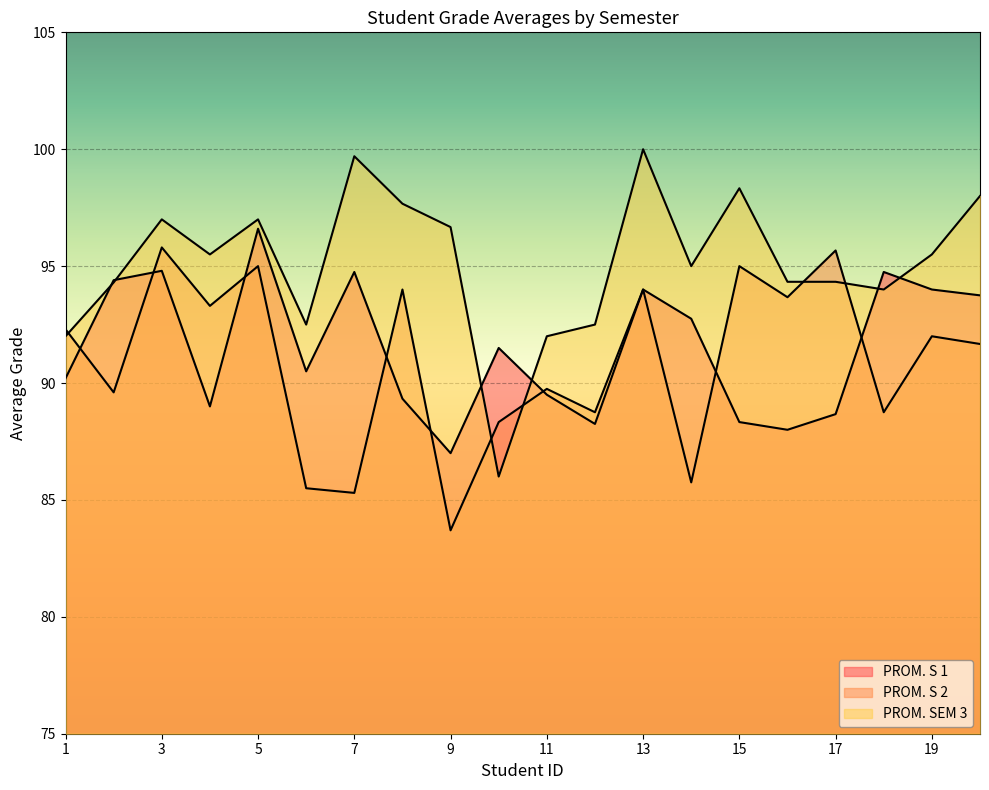

What is the value of the PROM. S 2 point at the 9th from the left?

83.7